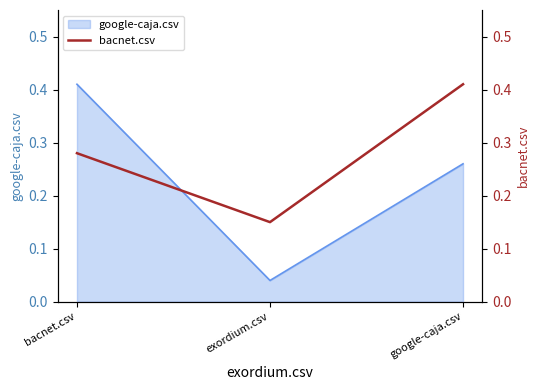

Is it true that the value at google-caja.csv is 0.7?

False